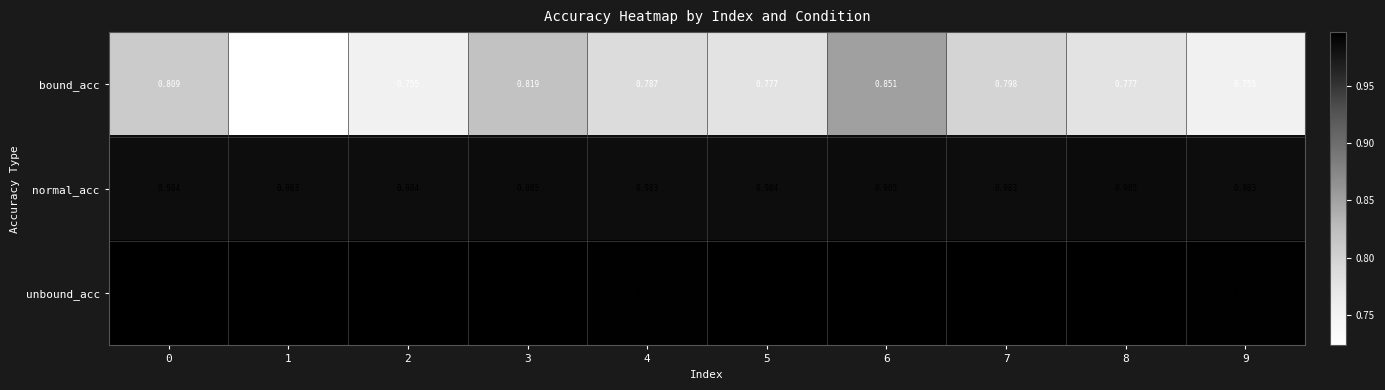

What is the spread (max minus min) of values at 5?

0.2